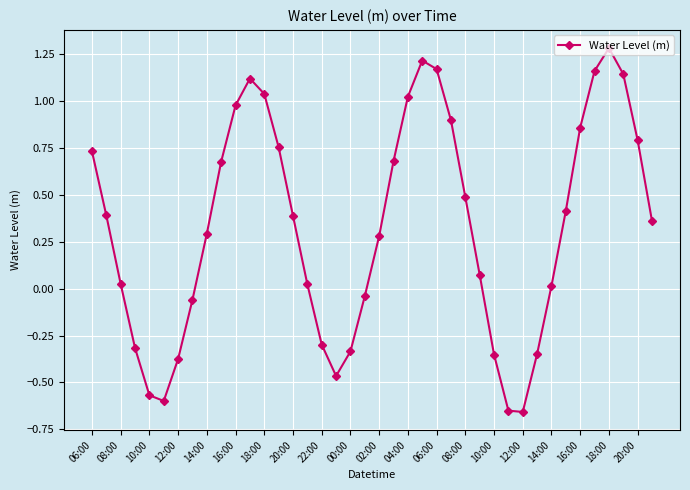

What is the average value?

0.3